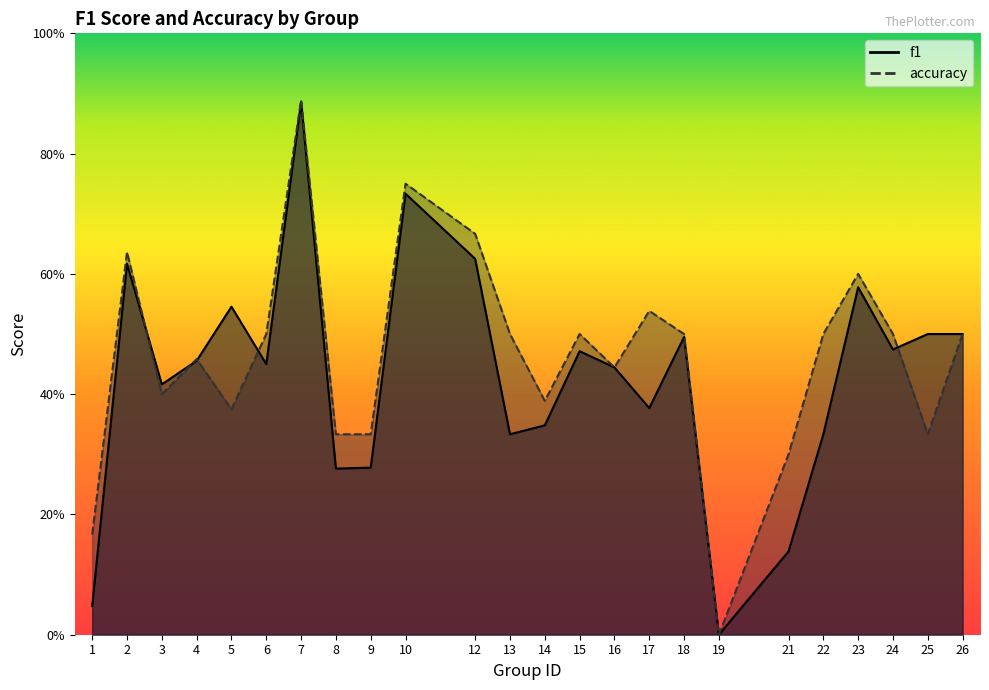

How many interior local peaks does the accuracy series have?

7